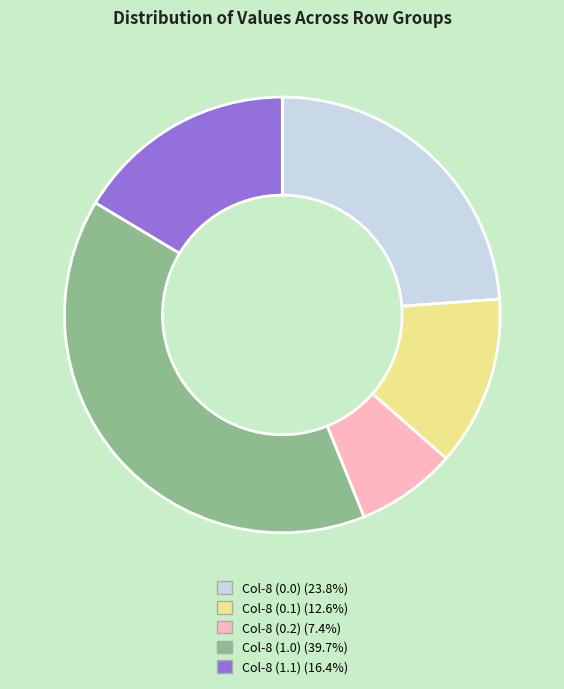

Is there a majority slice in this chart?

No